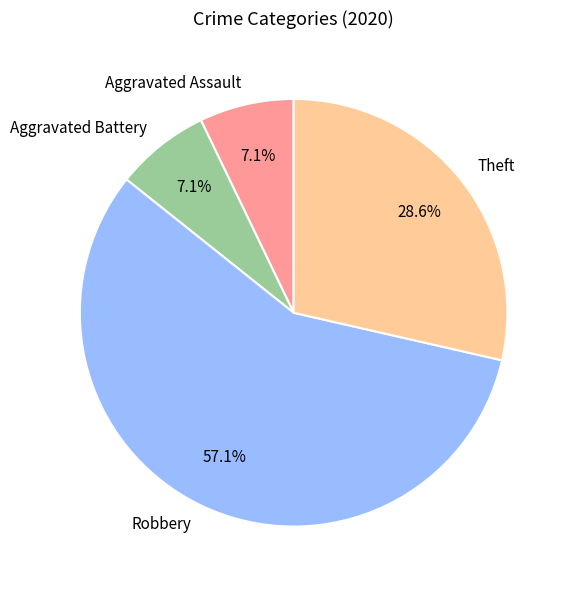

What percentage is the Robbery slice, to the nearest percent?

57%